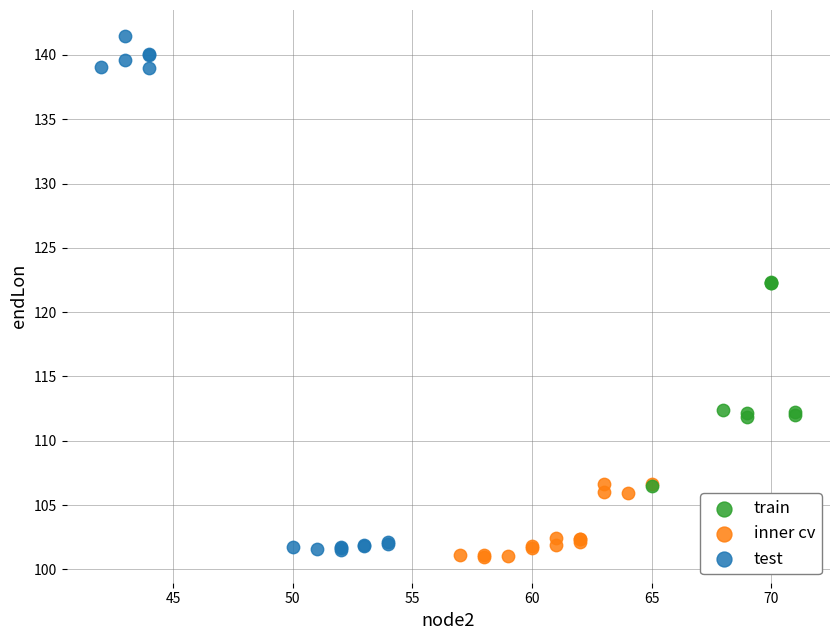

Which series reaches the maximum Y coordinate?

test